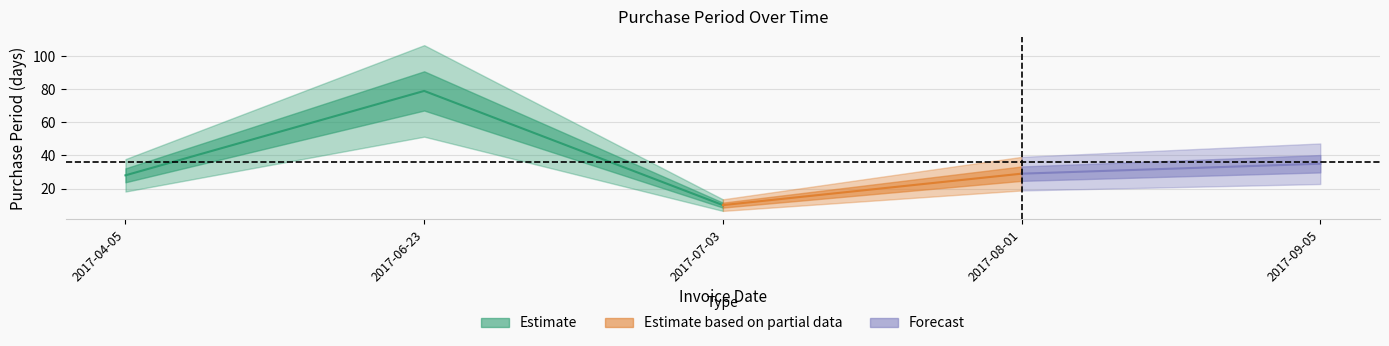

How many interior local peaks (higher than both neighbors) does the data have?

1